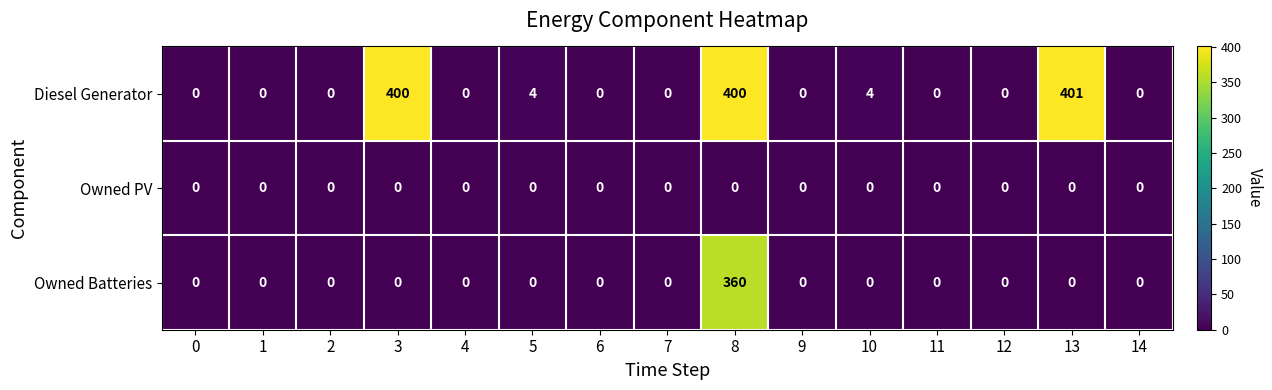

What is the average value of the Owned Batteries series?

24